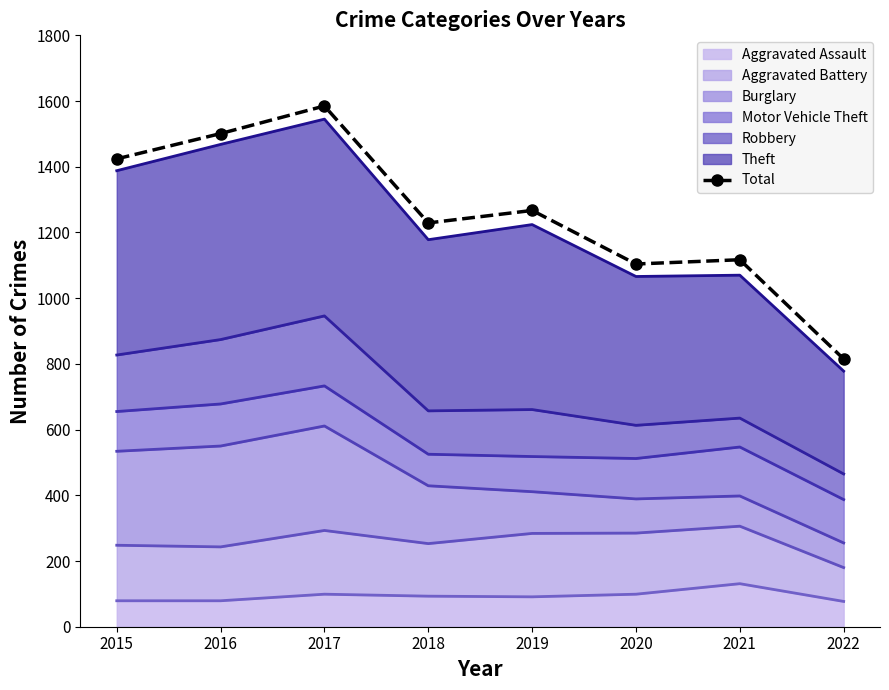

What is the ratio of the value at 2016 to the value at 2015?

1.1